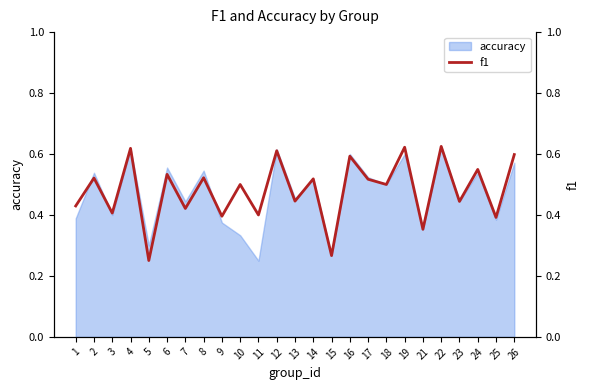

What is the value of the 4th point from the left?

0.6